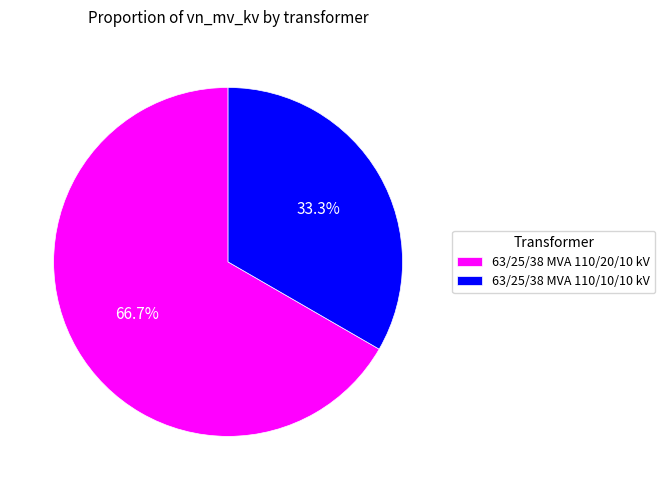

How many slices are in this pie chart?

2